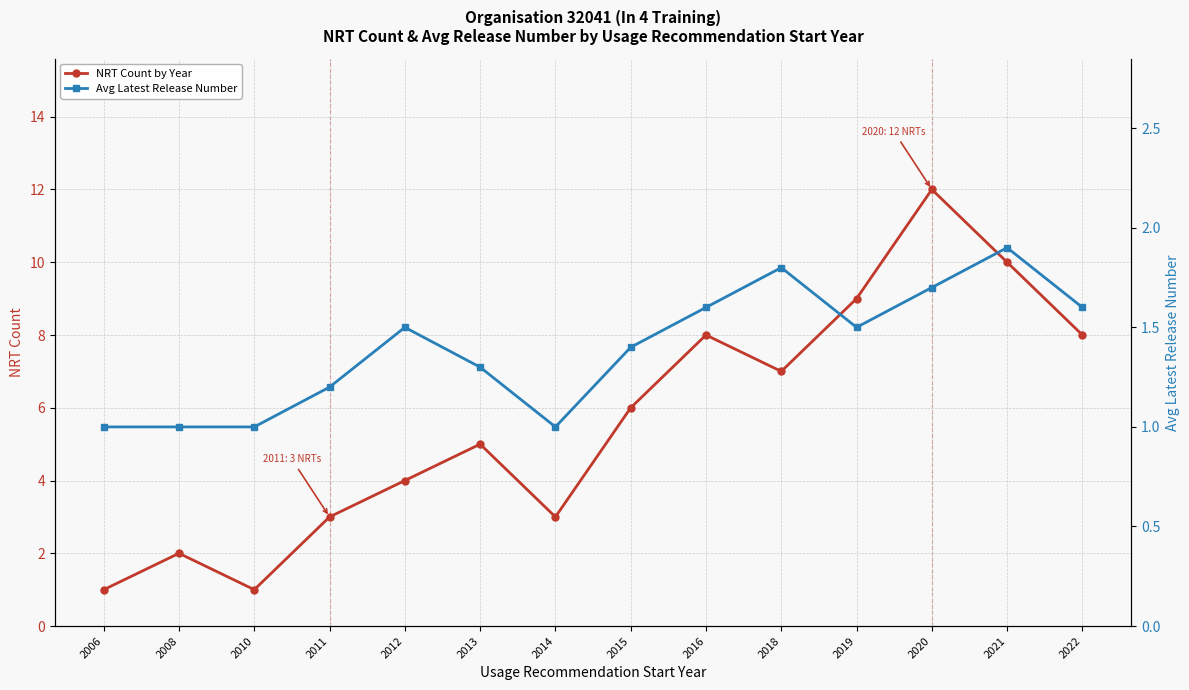

What is the minimum value for Avg Latest Release Number?

1.0